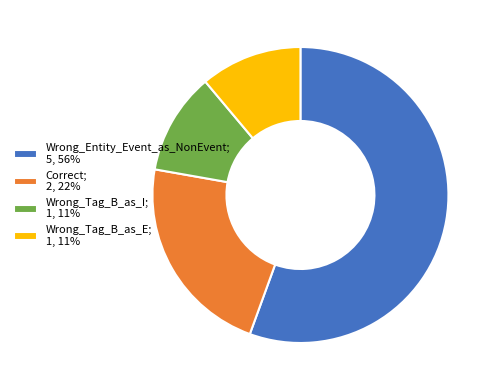

The Wrong_Entity_Event_as_NonEvent slice represents 56% of the pie. True or false?

True